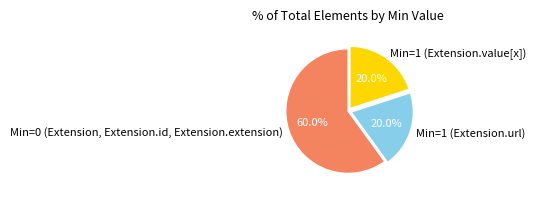

To the nearest percent, what is the difference between the largest and smallest slice percentages?

40%